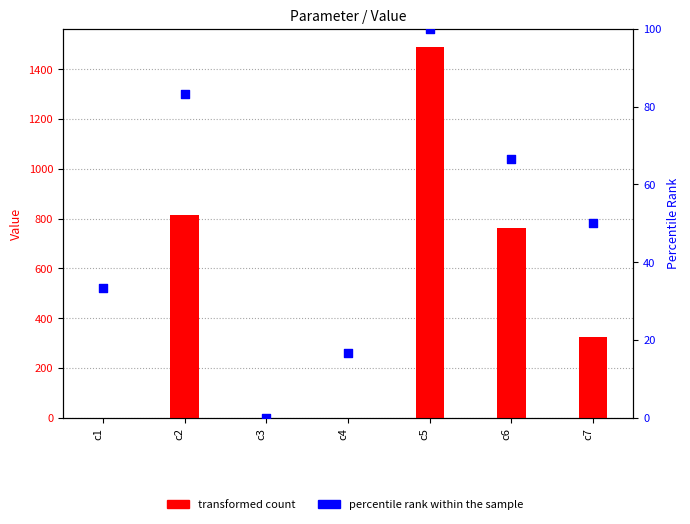

What are all the series names shown in the legend?

transformed count, percentile rank within the sample